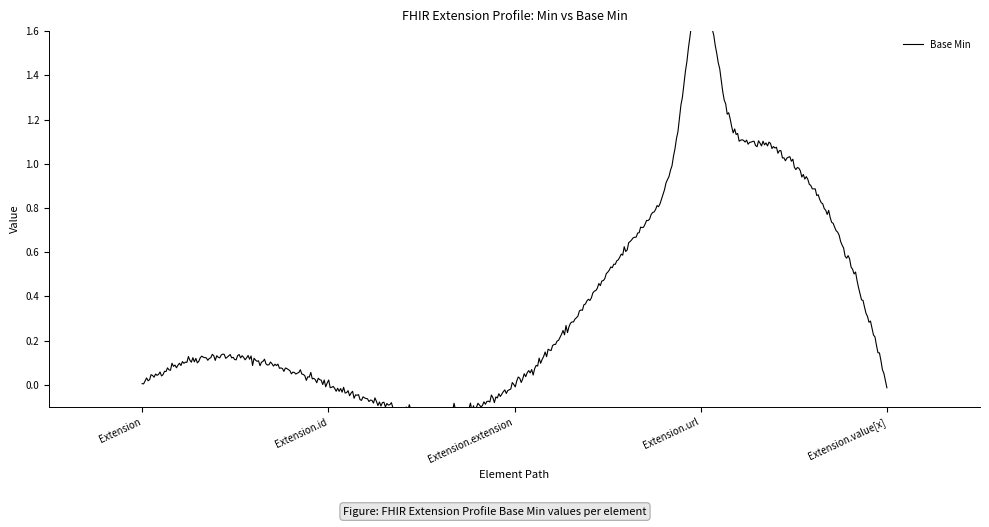

Reading left to right, list all the values displayed in this chart.

0	0	0	1	0